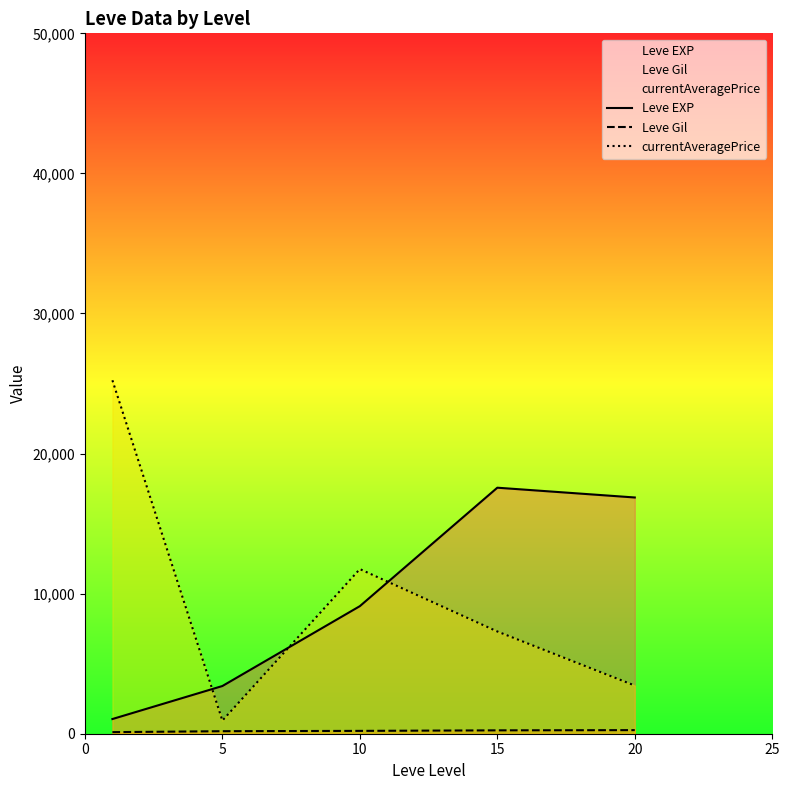

How many data points in Leve Gil are less than 202?

2